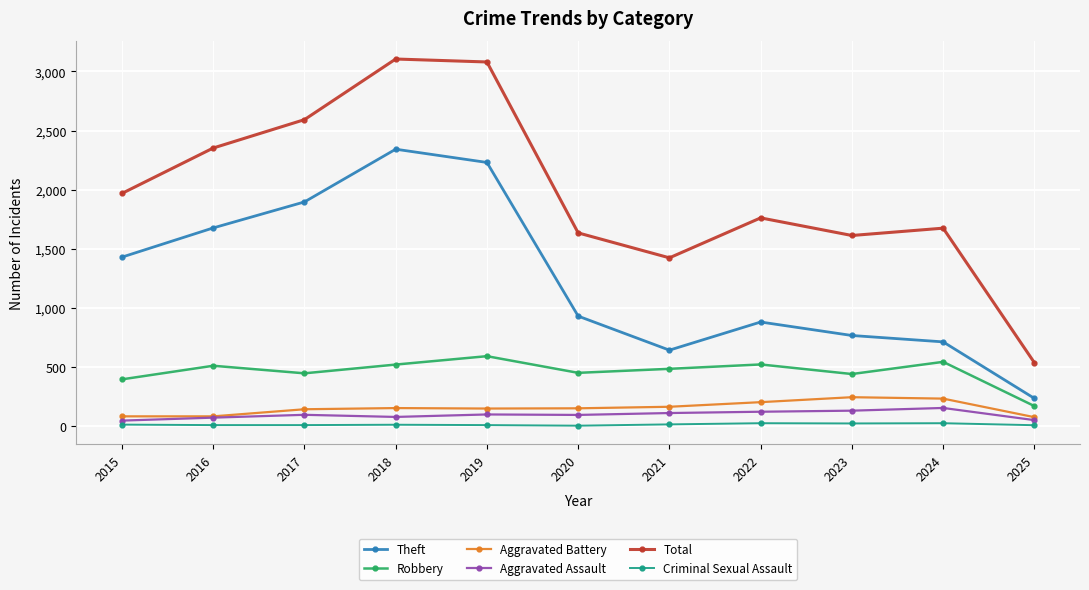

True or false: Total has more than 2 interior local peaks.

True